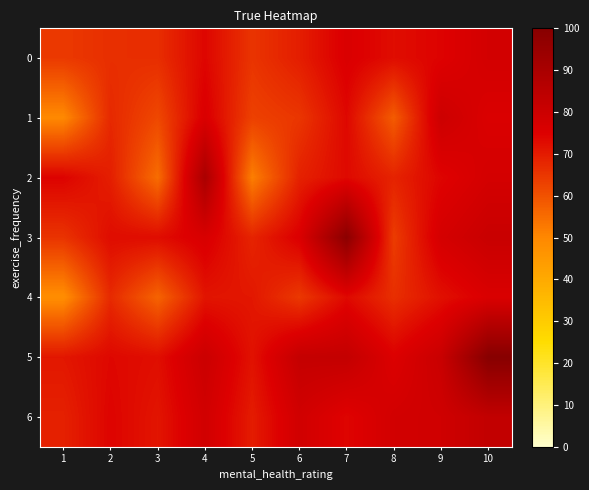

Reading left to right, extract all data points from this chart.

0: 1=64.5	2=66.3	3=66.6	4=73.9	5=65.3	6=69.5	7=75.8	8=72.6	9=74.4	10=77.8
1: 1=49.6	2=67.5	3=61.7	4=75.9	5=63.1	6=65.0	7=73.5	8=58.1	9=79.7	10=75.6
2: 1=74.4	2=69.4	3=54.9	4=89.8	5=51.6	6=68.8	7=73.2	8=68.5	9=74.0	10=77.5
3: 1=65.5	2=72.7	3=72.6	4=76.3	5=68.3	6=75.4	7=98.7	8=63.9	9=77.4	10=80.8
4: 1=48.4	2=67.2	3=56.7	4=71.1	5=70.7	6=64.5	7=73.3	8=66.4	9=71.9	10=75.8
5: 1=70.7	2=73.5	3=72.3	4=80.2	5=71.6	6=82.0	7=82.3	8=75.1	9=80.7	10=100.0
6: 1=69.0	2=74.2	3=71.0	4=78.4	5=69.8	6=78.5	7=74.0	8=78.1	9=78.9	10=82.8